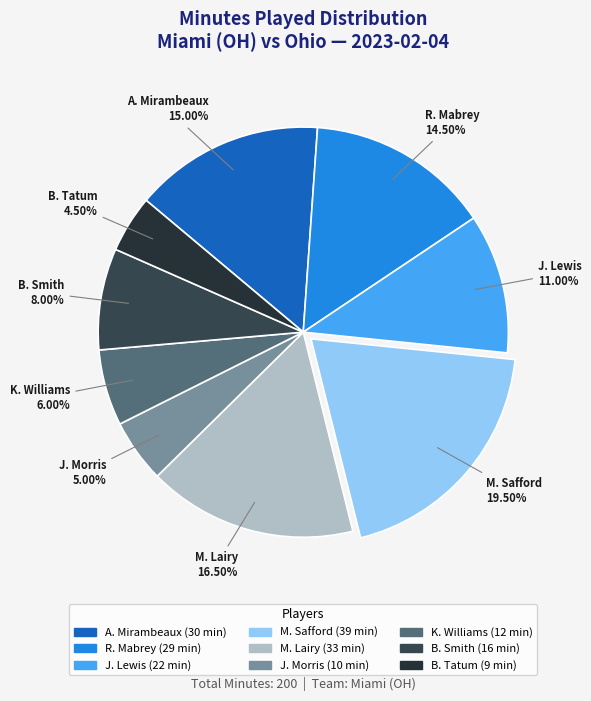

What is the largest slice in the pie chart?

M. Safford